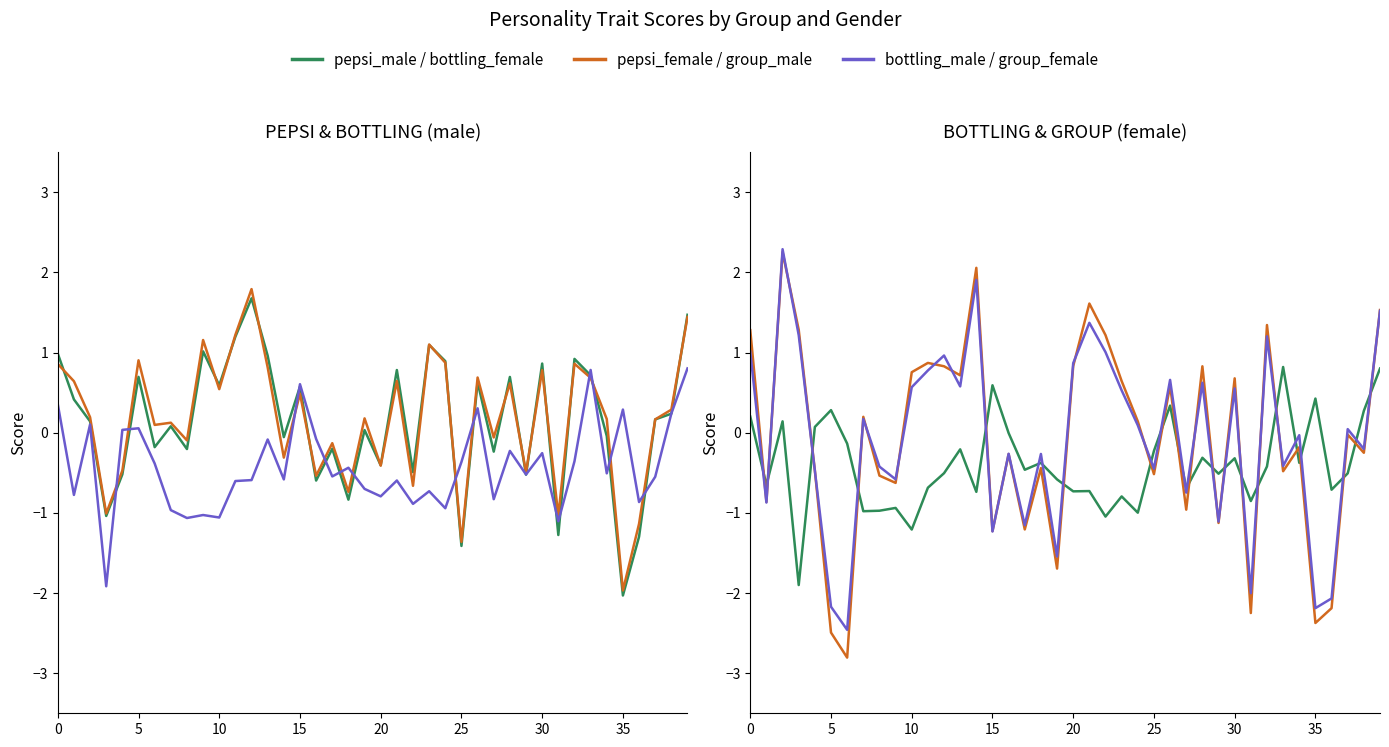

What is the average value of the pepsi_female series?

0.2